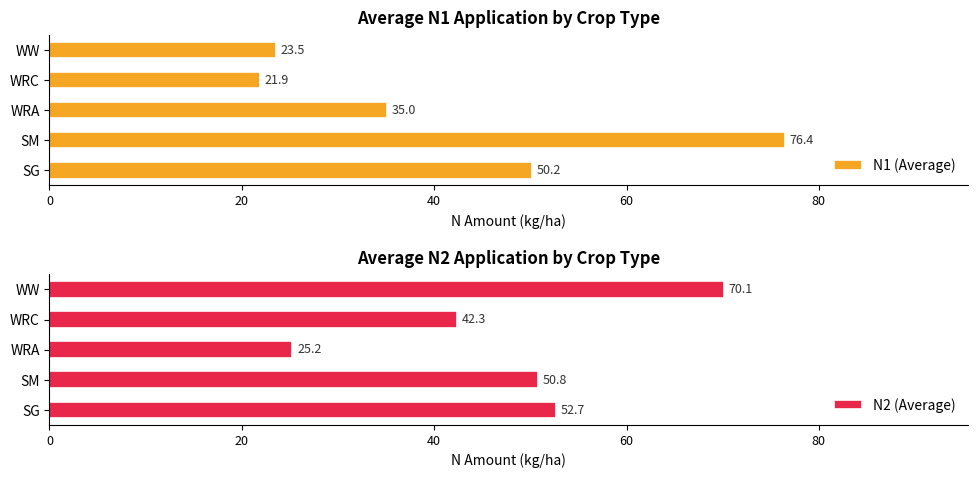

What is the value of the N1 (Average) bar at the 5th from the left?

23.5